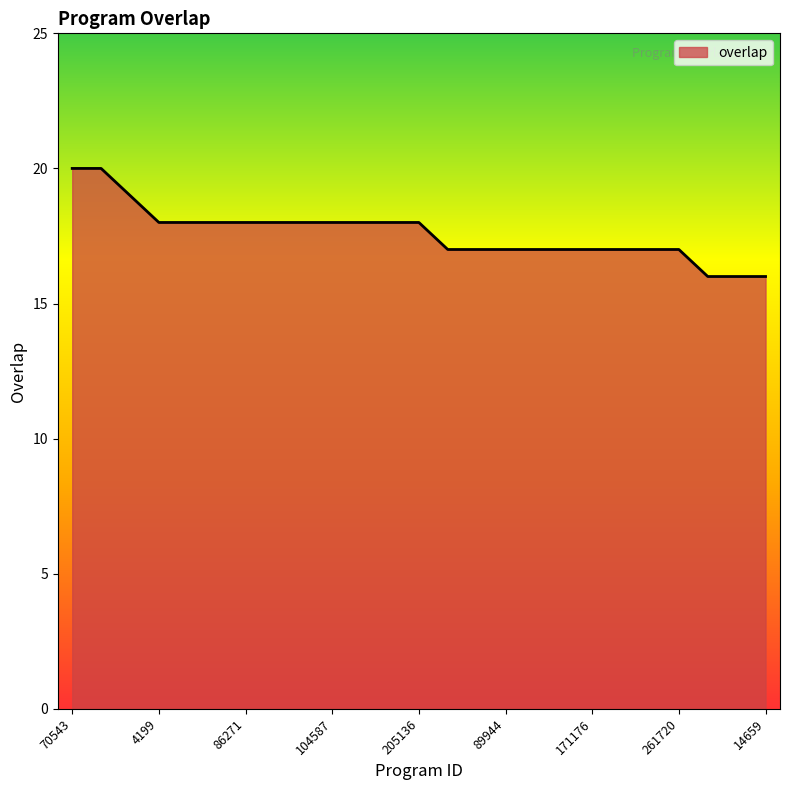

How many values are between 17 and 18?

19